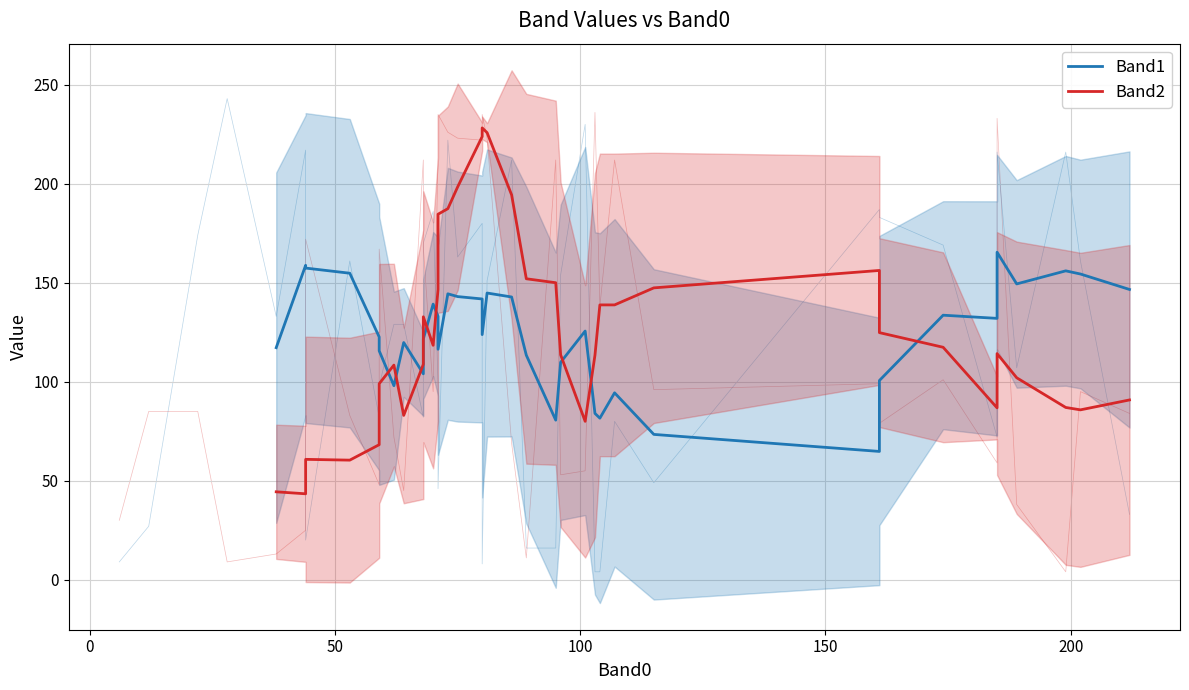

Which series has the widest spread of values?

Band2